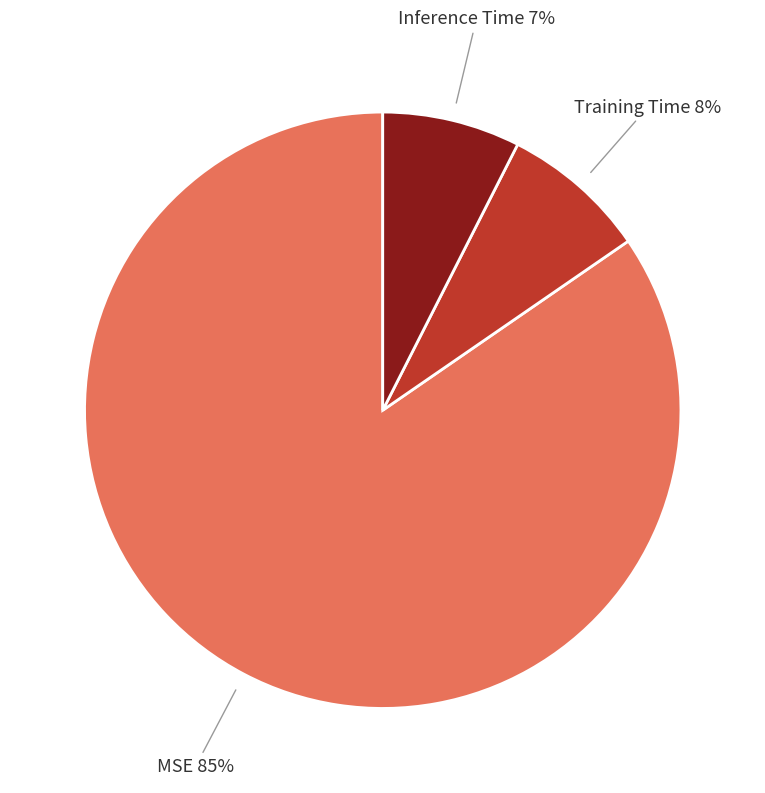

The Inference Time 7% slice represents 15% of the pie. True or false?

False